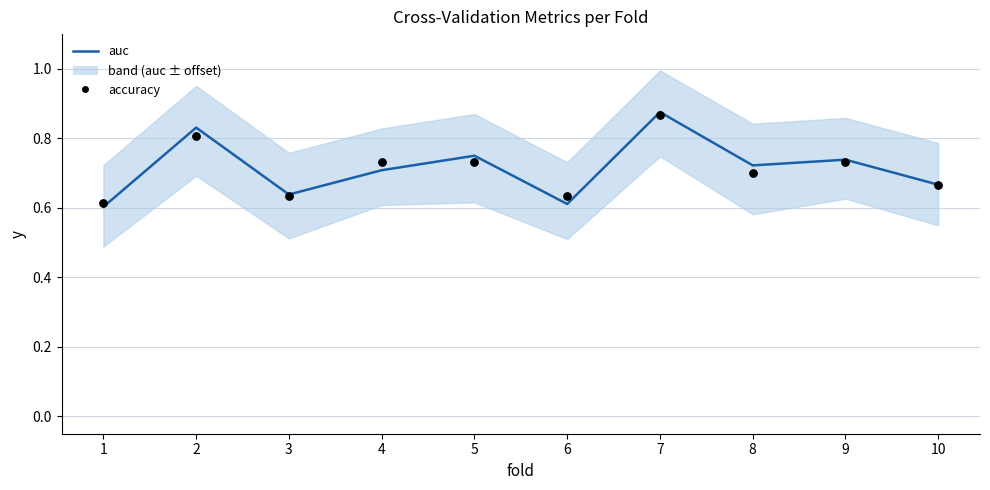

What is the total value across all series at 8?

1.4